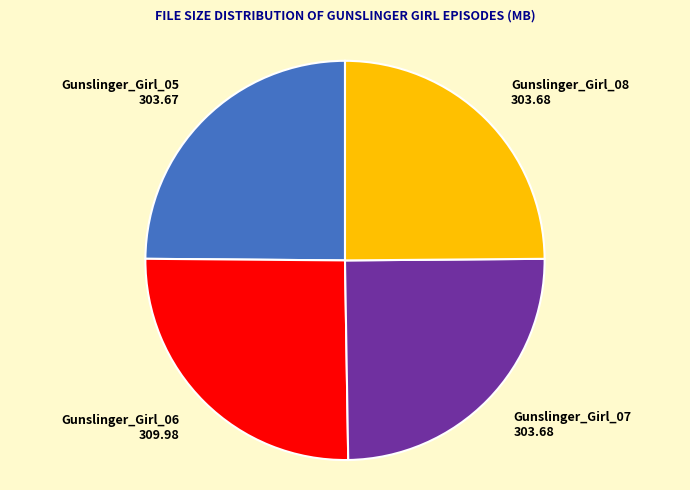

Is there any slice that represents more than half of the pie?

No